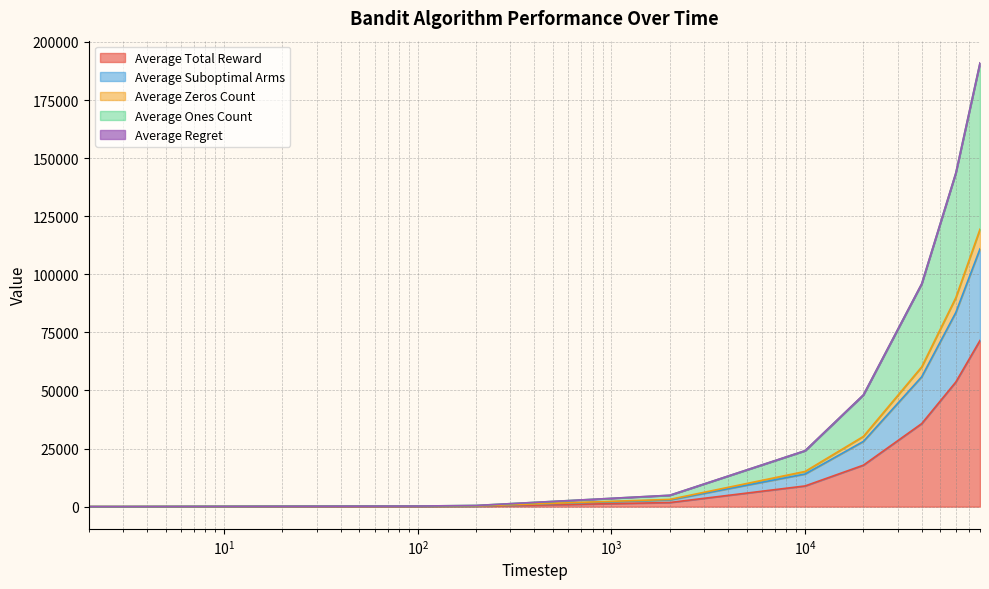

How many values in the Average Suboptimal Arms series are below 15141?

5